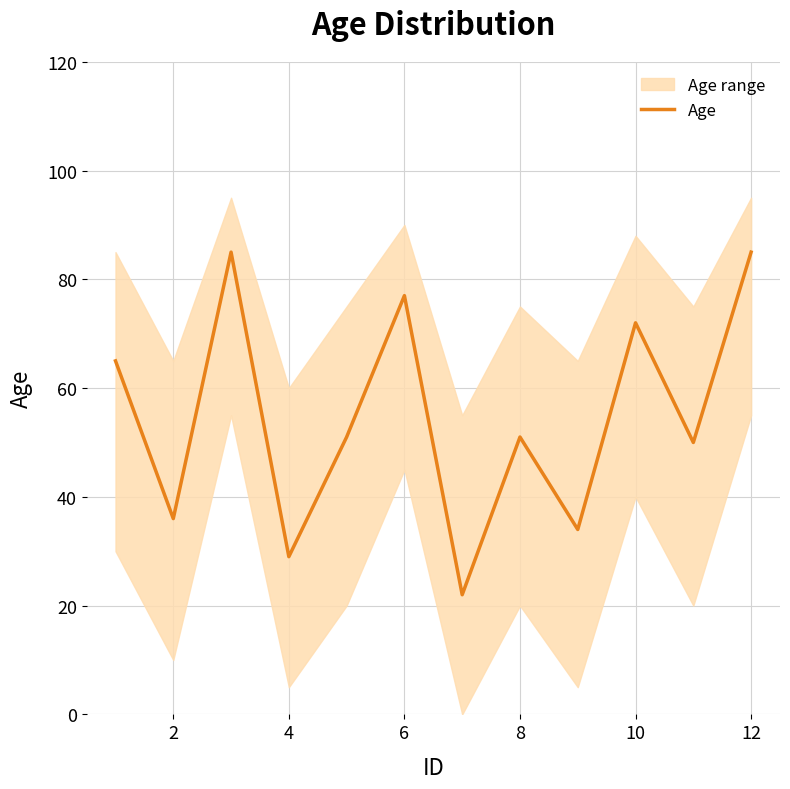

True or false: the data has more than 2 interior local peaks.

True